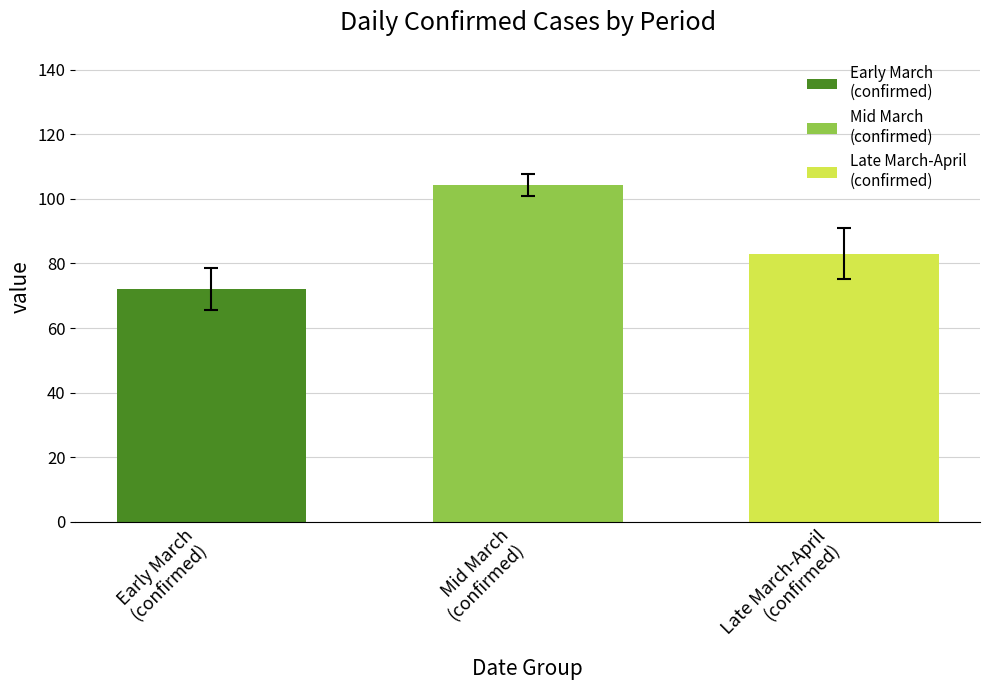

What is the smallest value displayed?

72.2